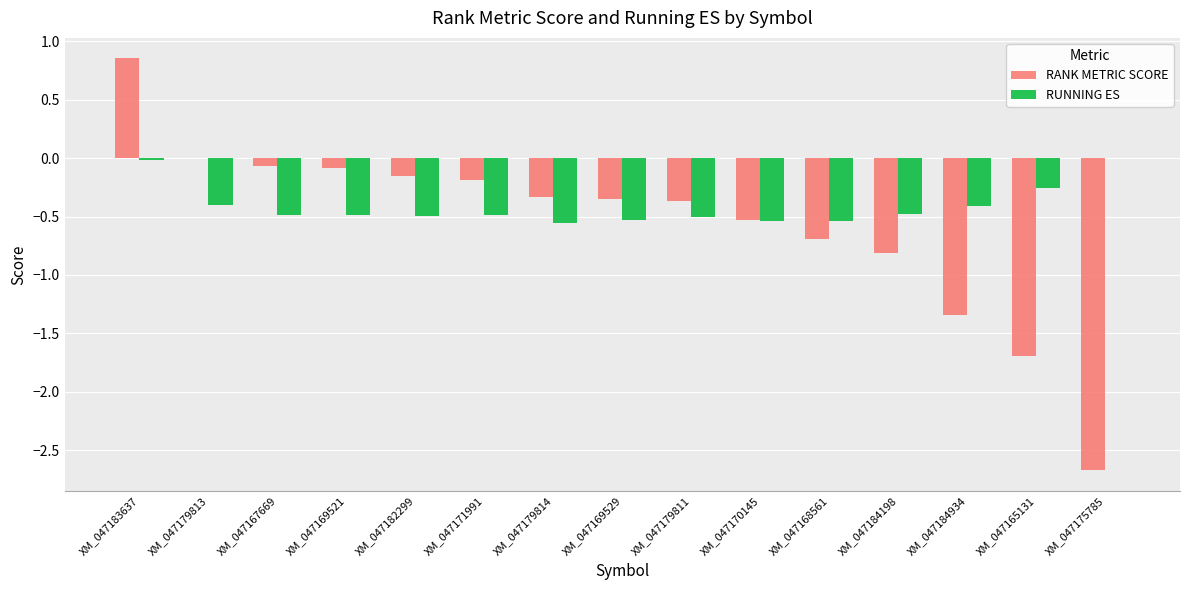

What is the sum of all RUNNING ES values?

-6.2